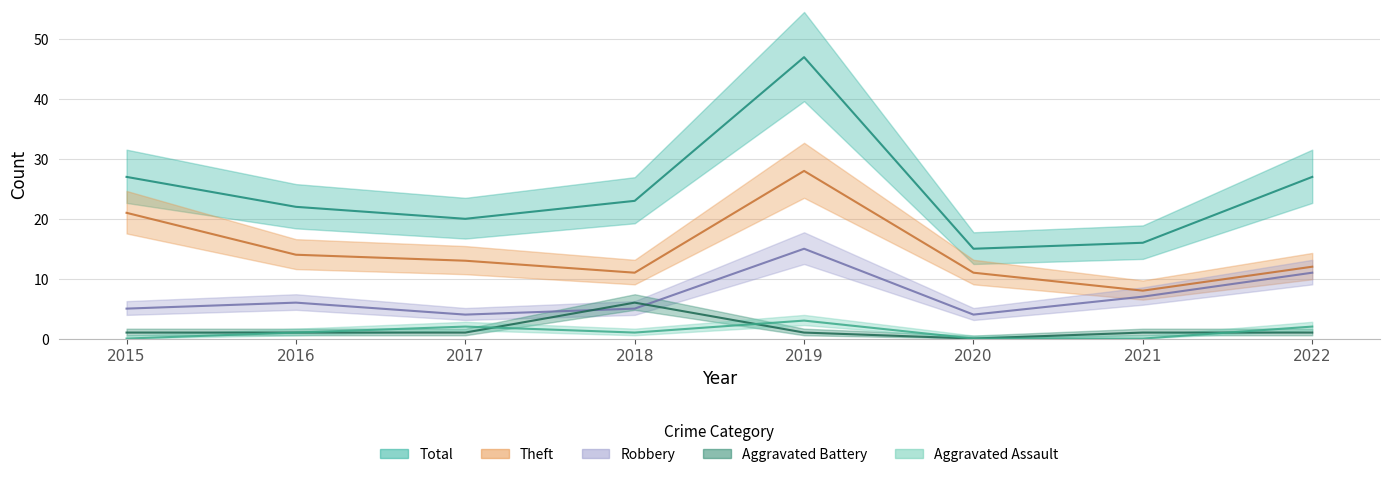

What is the sum of the Total values at 2017 and 2019?

67